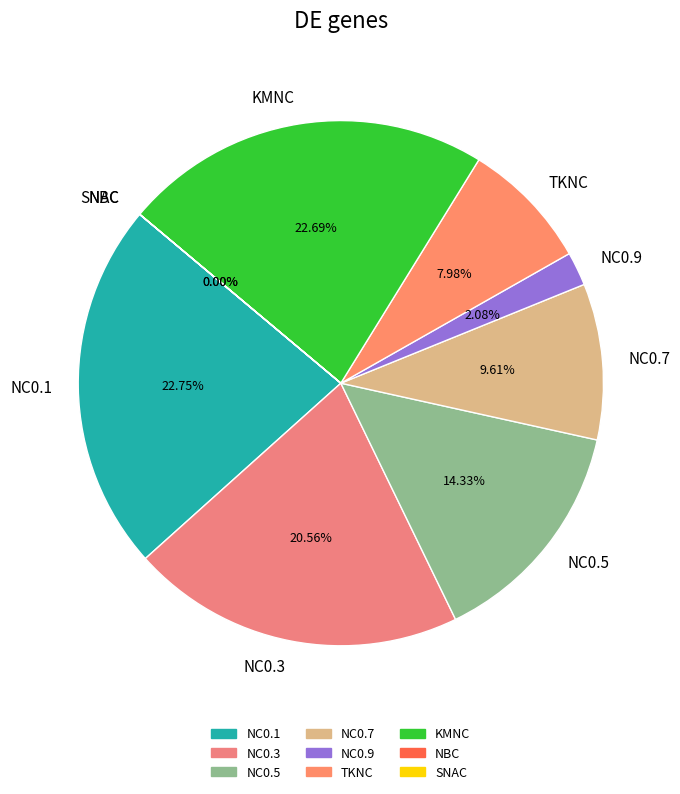

To the nearest percent, what is the difference between the largest and smallest slice percentages?

23%